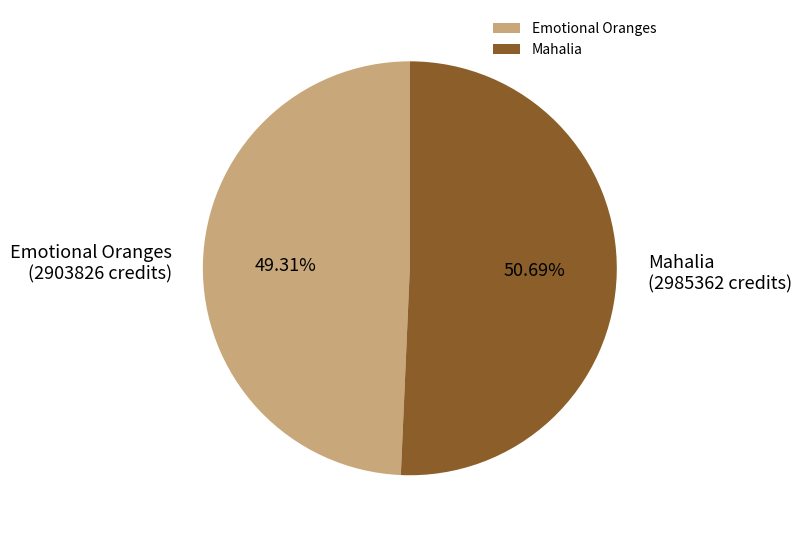

The Mahalia slice represents 51% of the pie. True or false?

True